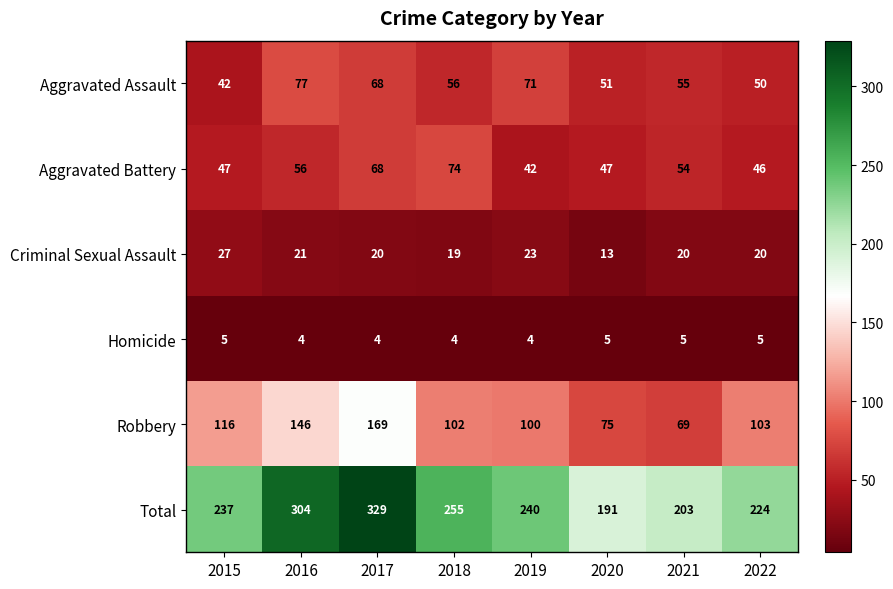

What is the total value across all series at 2015?

474